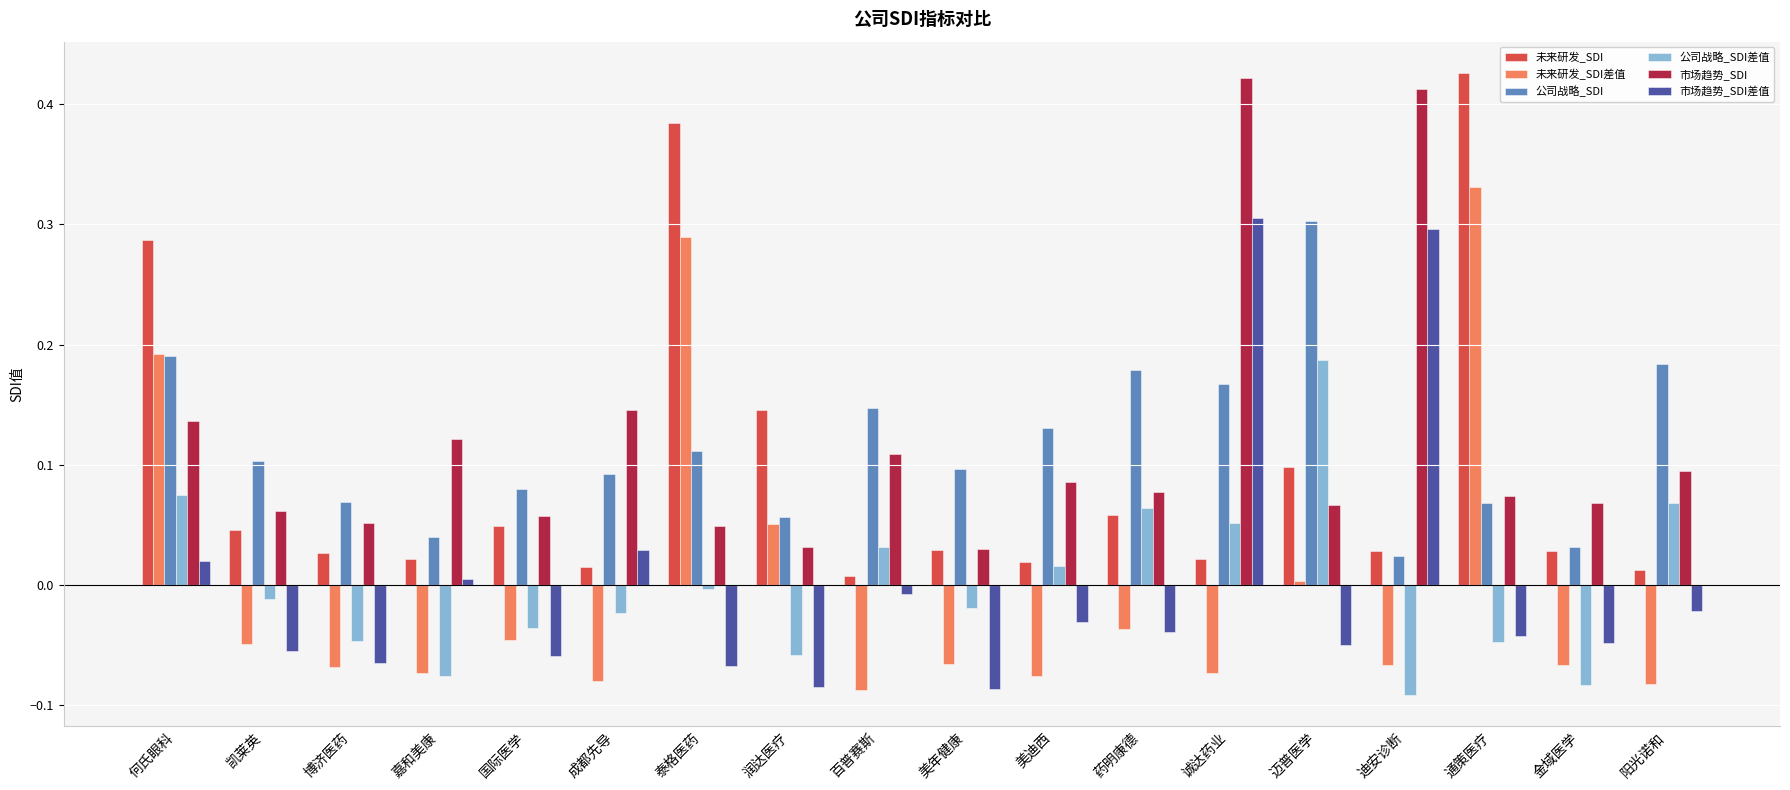

At 阳光诺和, list the series in order from smallest to largest.

未来研发_SDI差值, 市场趋势_SDI差值, 未来研发_SDI, 公司战略_SDI差值, 市场趋势_SDI, 公司战略_SDI